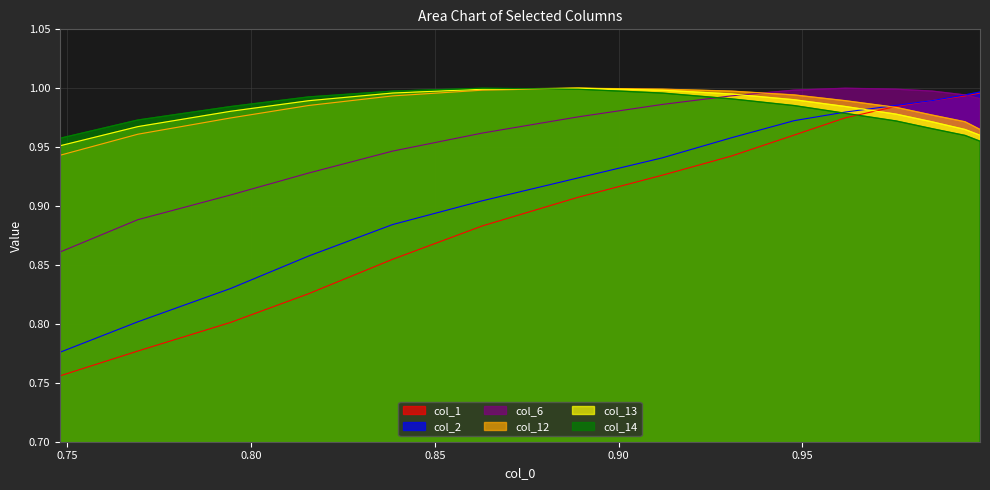

What is the value of the col_2 point at the 2nd from the left?

0.8